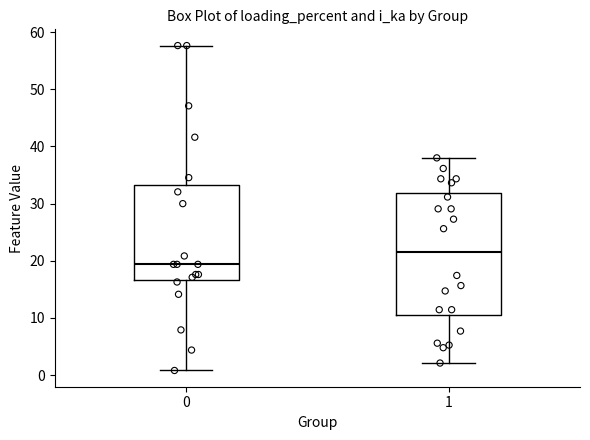

Reading left to right, read every box against the y-axis: the position of its median line, the range the box covers, and the ends of its whiskers. The values are not printed on the chart, so give them approximately, as read against the axis.

0: median 19, box 17 to 33, whiskers 1 to 58
1: median 22, box 11 to 32, whiskers 2 to 38